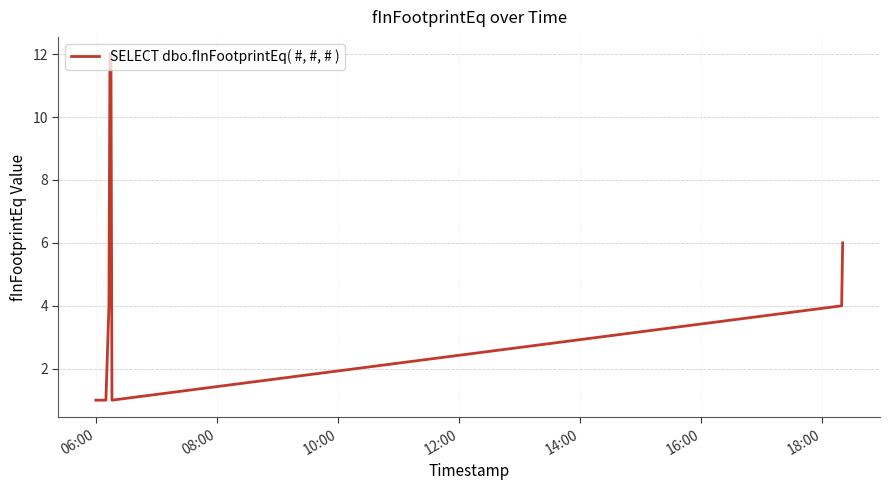

What is the maximum value shown in the chart?

12